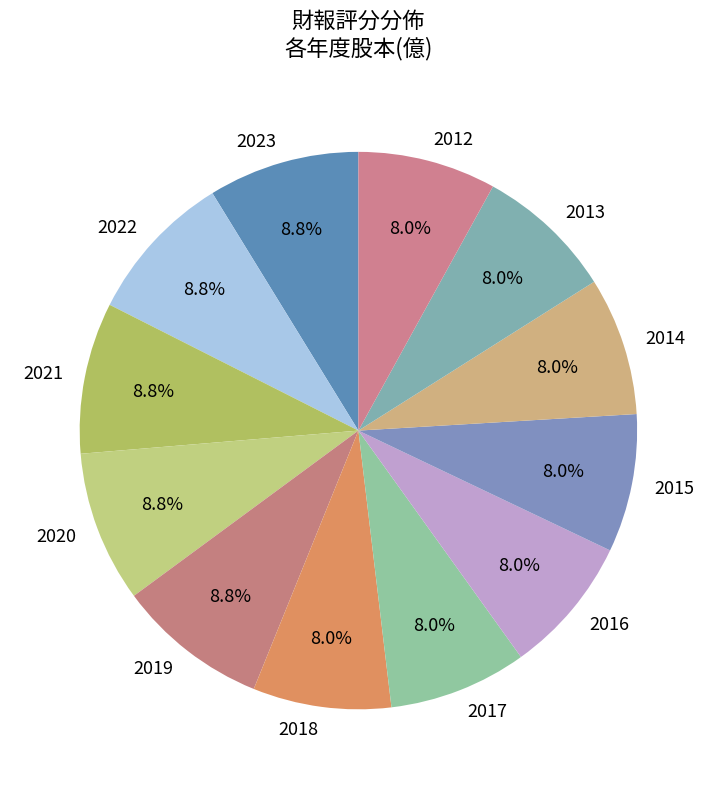

What percentage is the 2022 slice, to the nearest percent?

9%